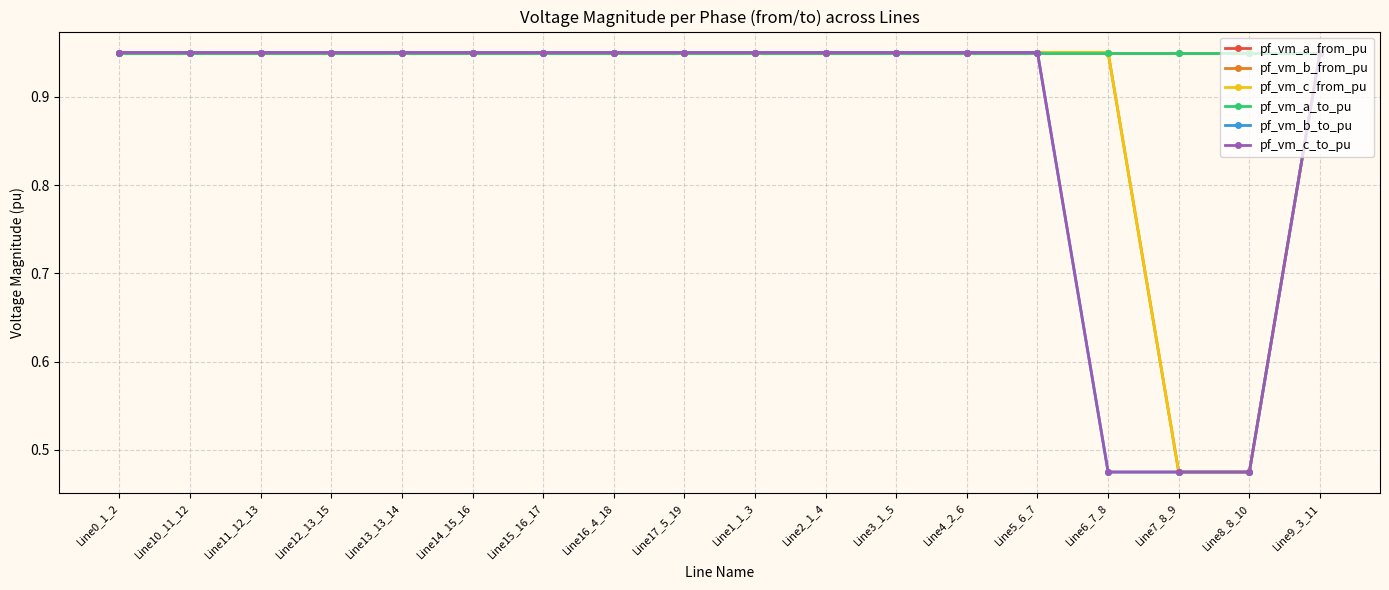

At Line5_6_7, list the series in order from largest to smallest.

pf_vm_a_to_pu, pf_vm_a_from_pu, pf_vm_b_from_pu, pf_vm_b_to_pu, pf_vm_c_from_pu, pf_vm_c_to_pu